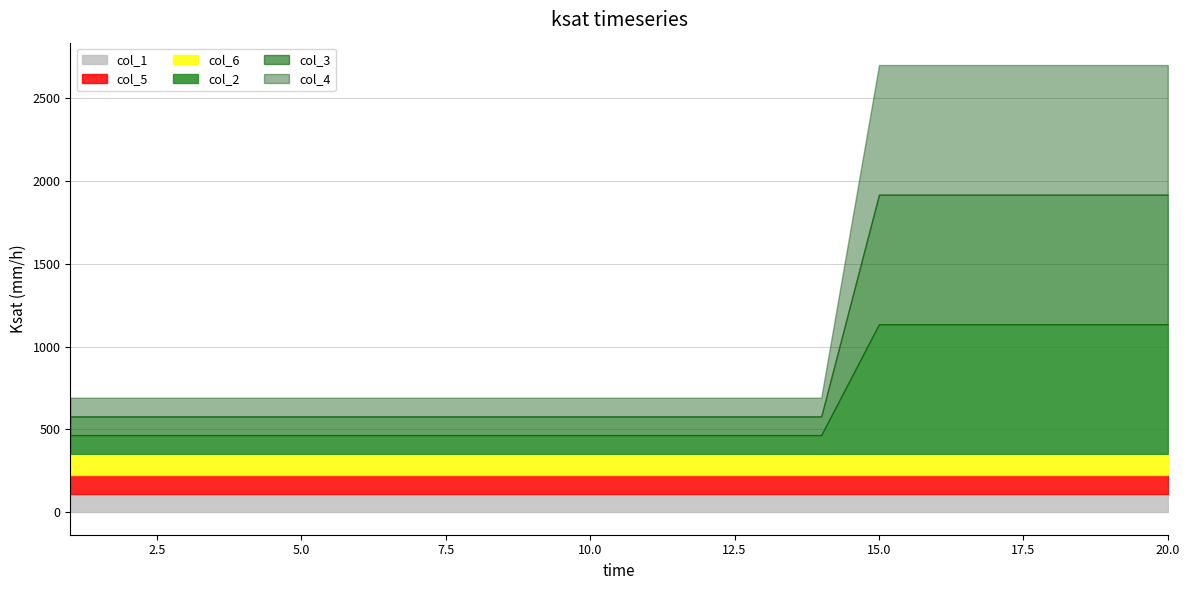

What is the maximum value shown in the chart?

781.8